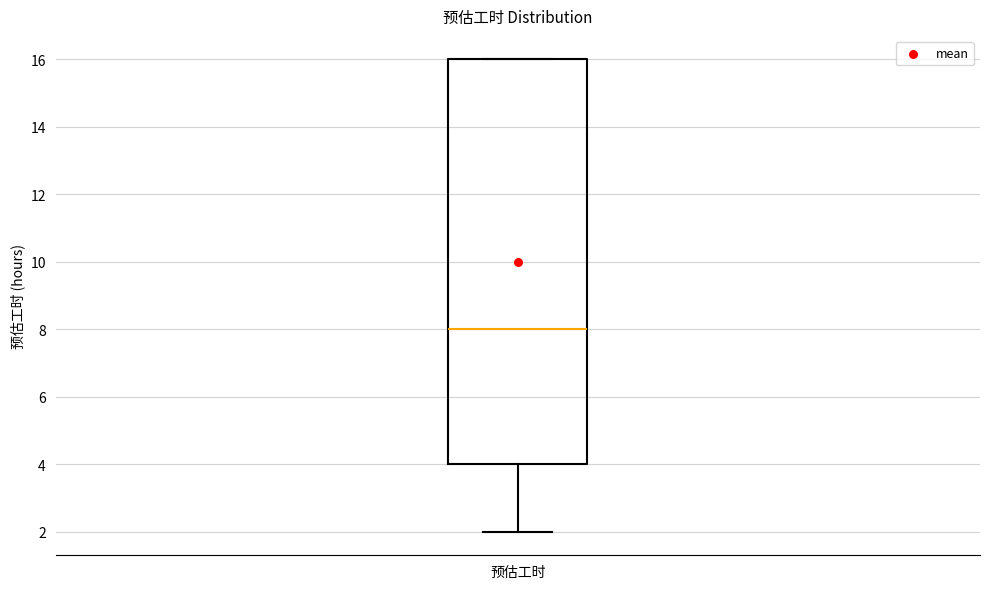

Transcribe this box plot: give where the median line is, the range the box spans, and where the two whiskers end, as read against the y-axis. The values are not printed on the chart, so give them approximately, as read against the axis.

median 8, box 4 to 16, whiskers 2 to 16